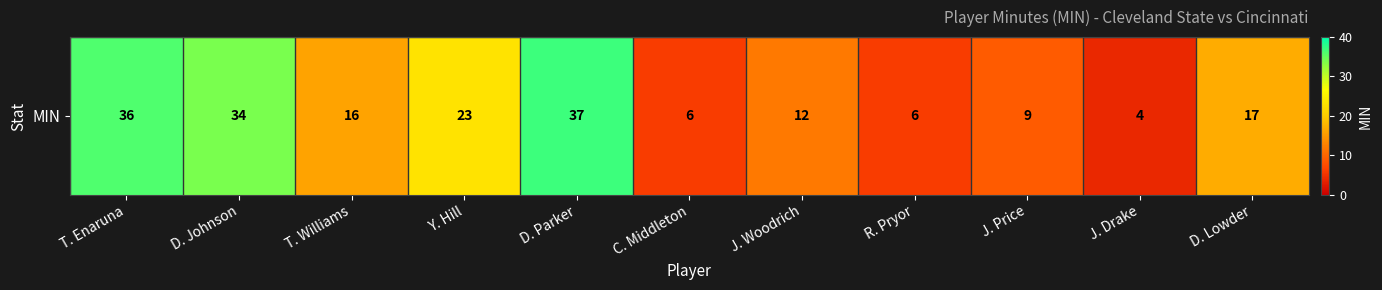

Reading left to right, transcribe all the data shown in this chart.

36	34	16	23	37	6	12	6	9	4	17